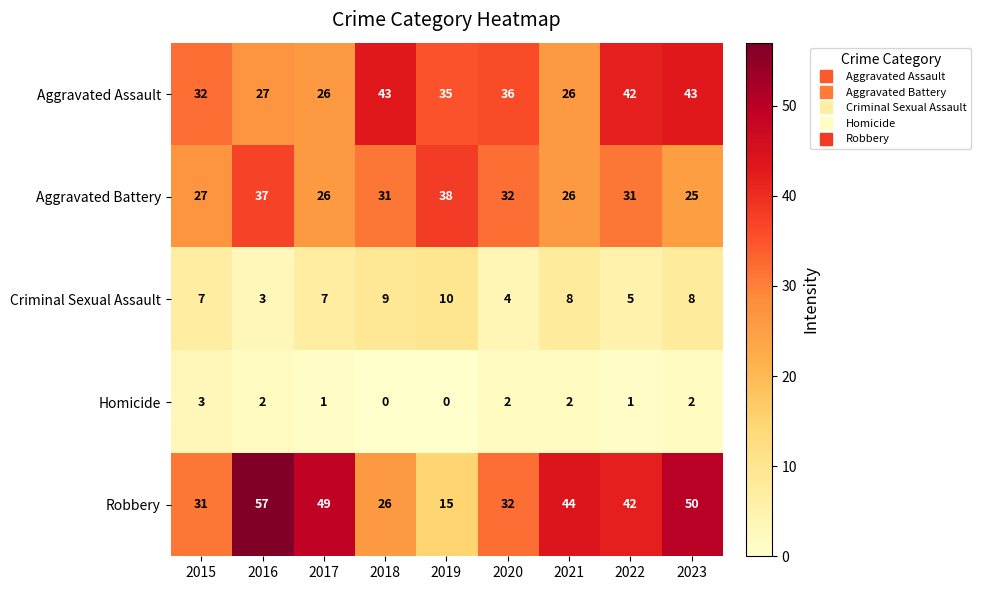

Which series has the widest spread of values?

Robbery